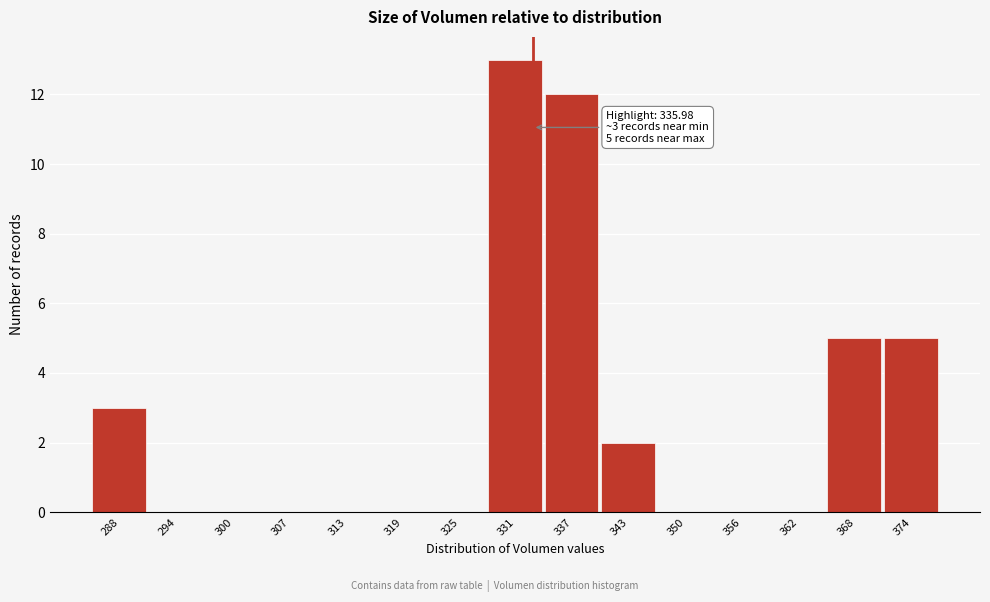

Reading left to right, what are all the values shown in this chart?

288=3	294=0	300=0	307=0	313=0	319=0	325=0	331=13	337=12	343=2	350=0	356=0	362=0	368=5	374=5